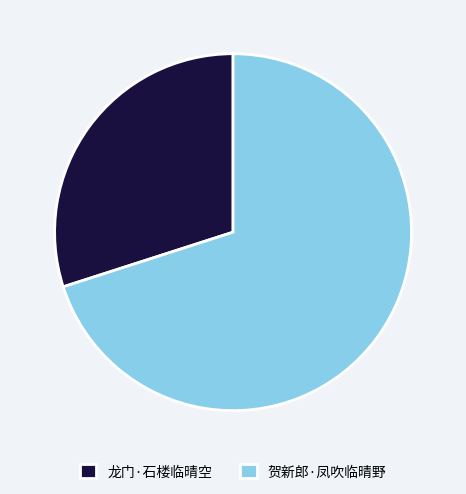

Combined, do 贺新郎·凤吹临晴野 and 龙门·石楼临晴空 account for over 50%?

Yes